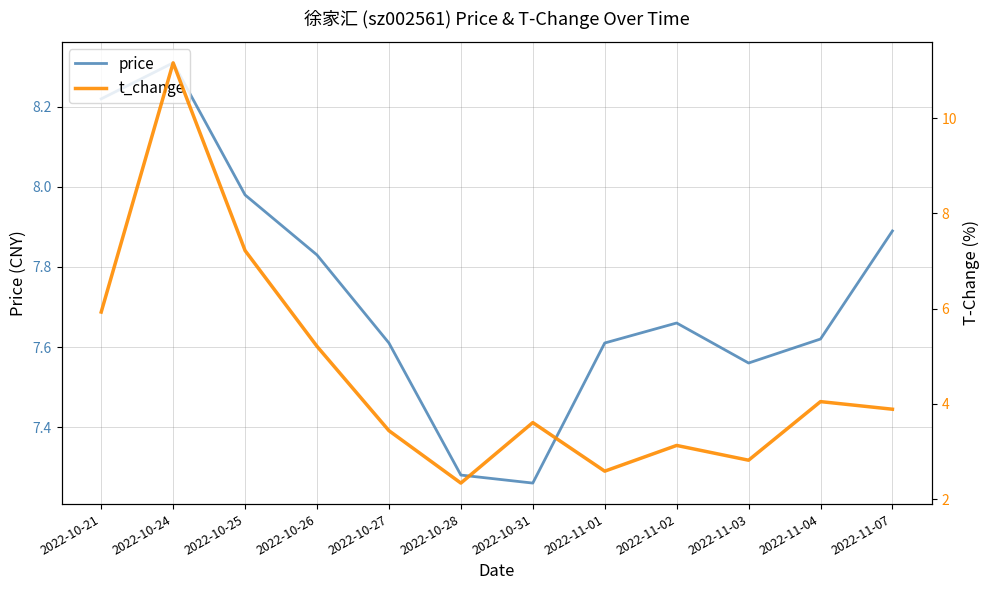

What value does the t_change series have at 2022-11-07?

3.9